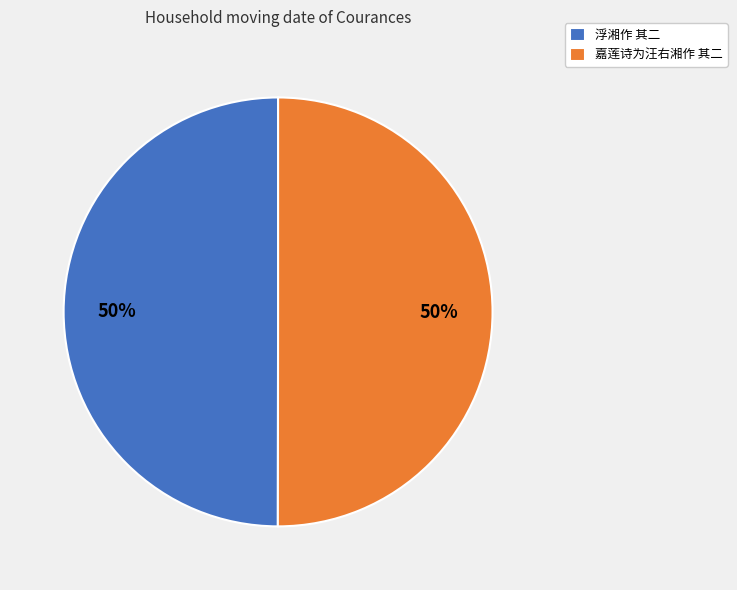

How many slices are in this pie chart?

2